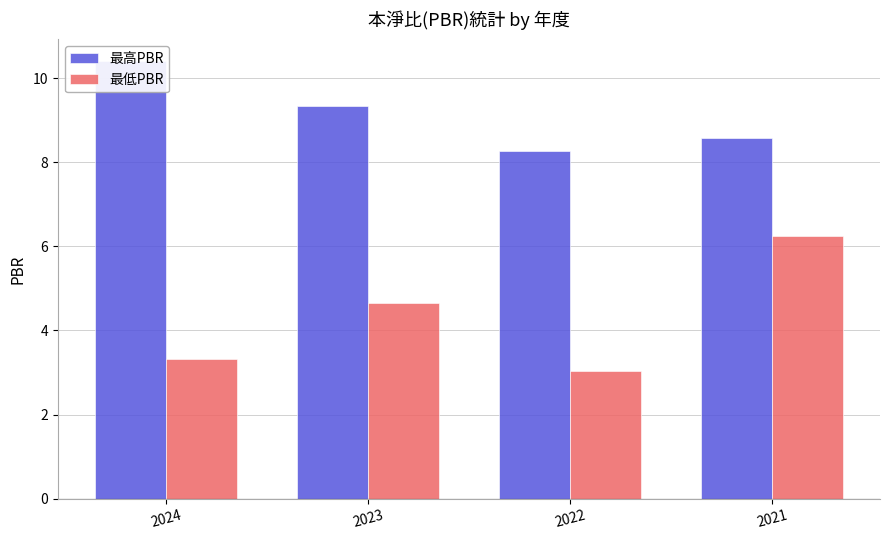

The 最低PBR series shows 5.4 at 2022. True or false?

False